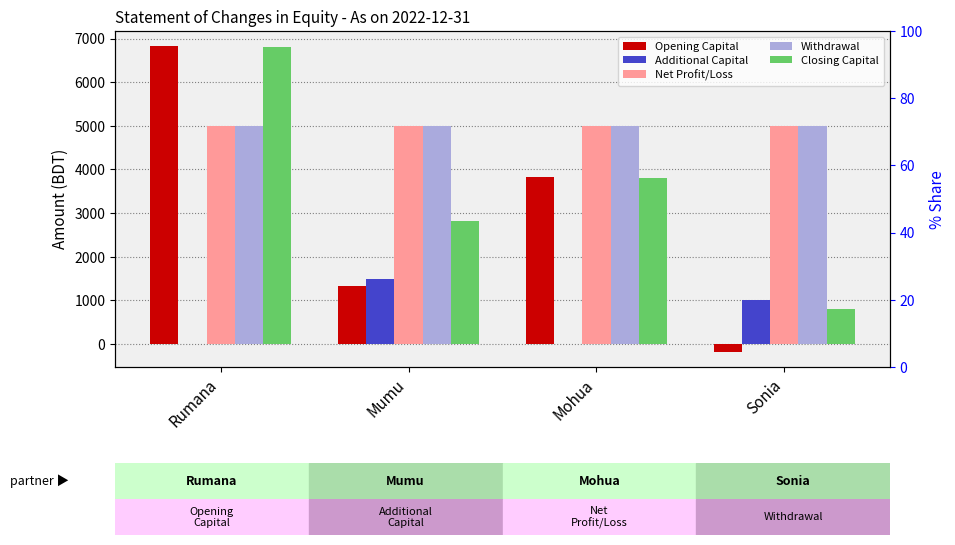

How many bars are there in total?

20